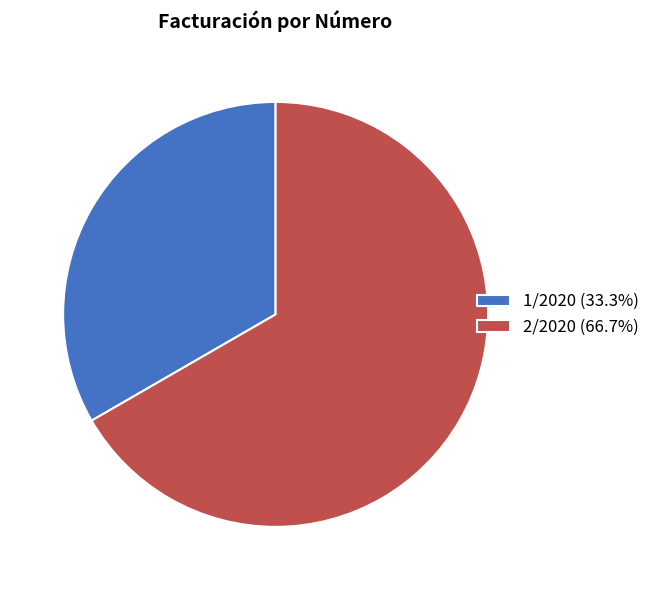

What is the smallest slice in the pie chart?

1/2020